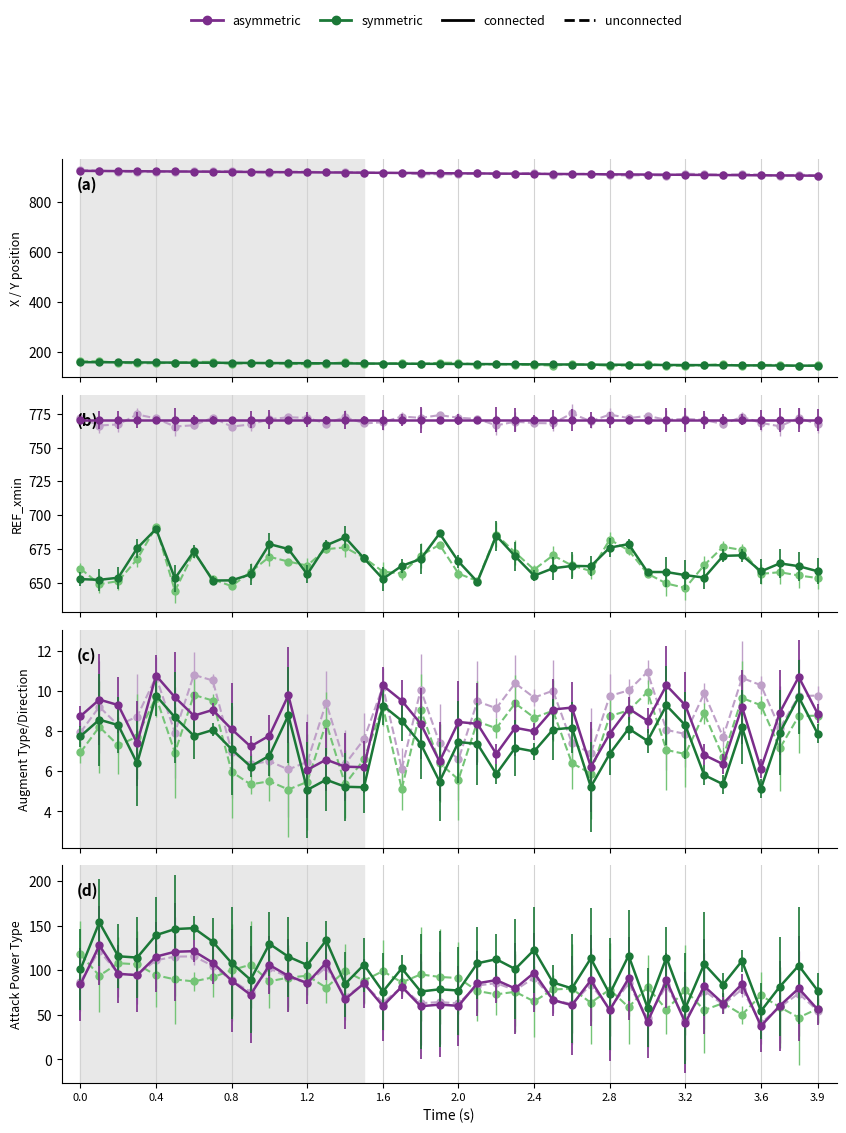

At which label is Y closest to 153?

20